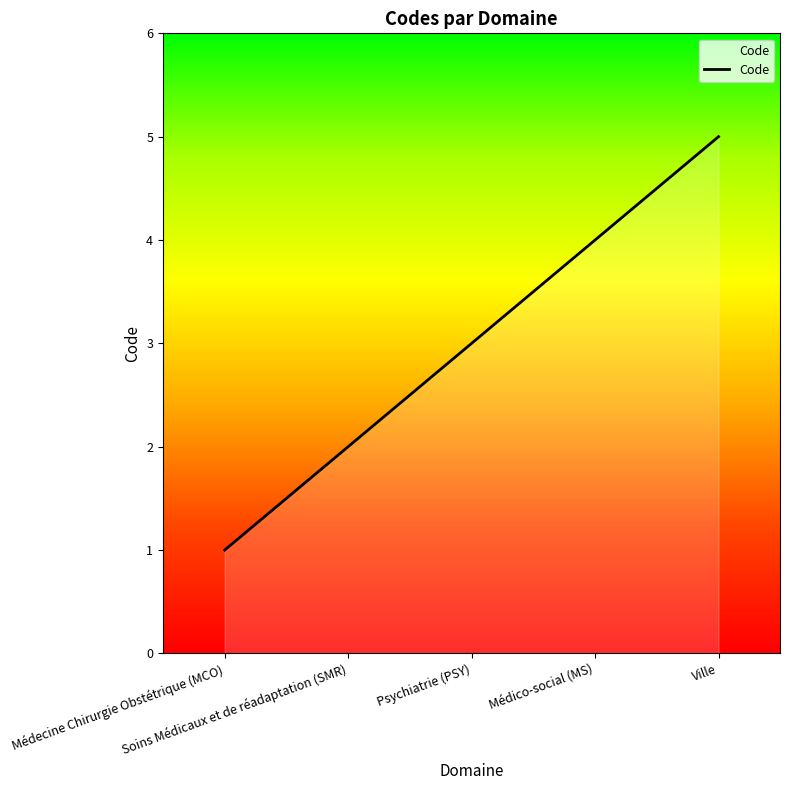

Reading right to left, extract all data points from this chart.

5	4	3	2	1